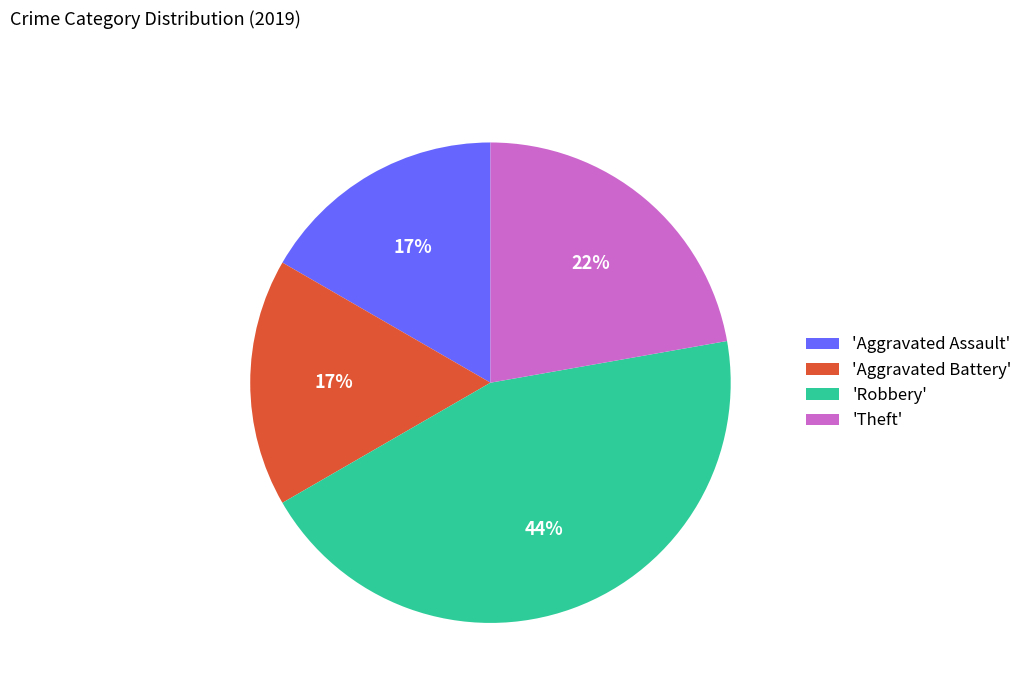

Which category has the biggest portion of the pie?

'Robbery'